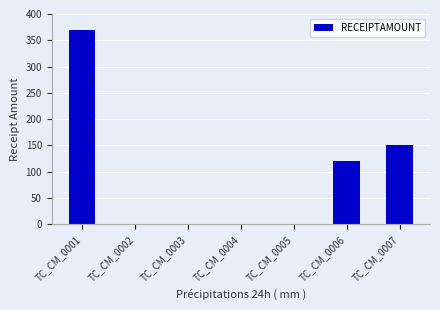

The value at TC_CM_0007 is 150. True or false?

True